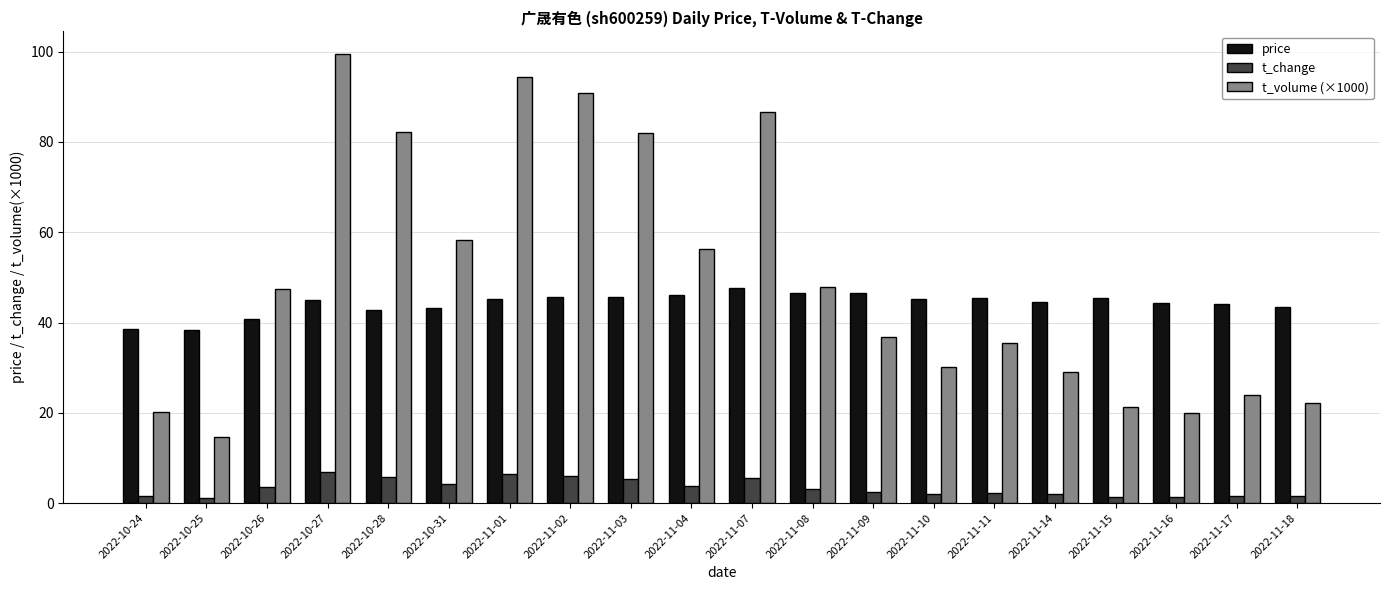

What is the value of the t_change bar at the 17th from the left?

1.4